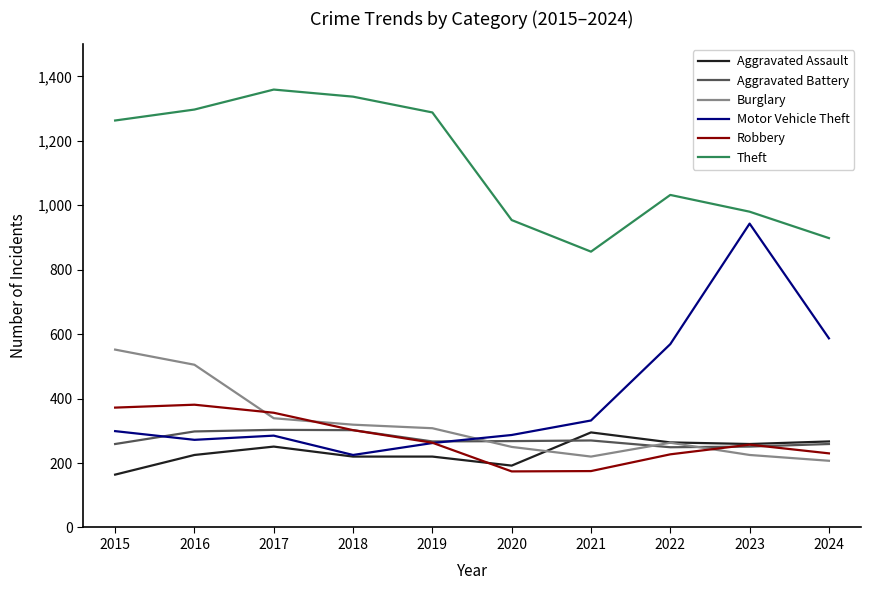

What is the minimum value shown in the chart?

164